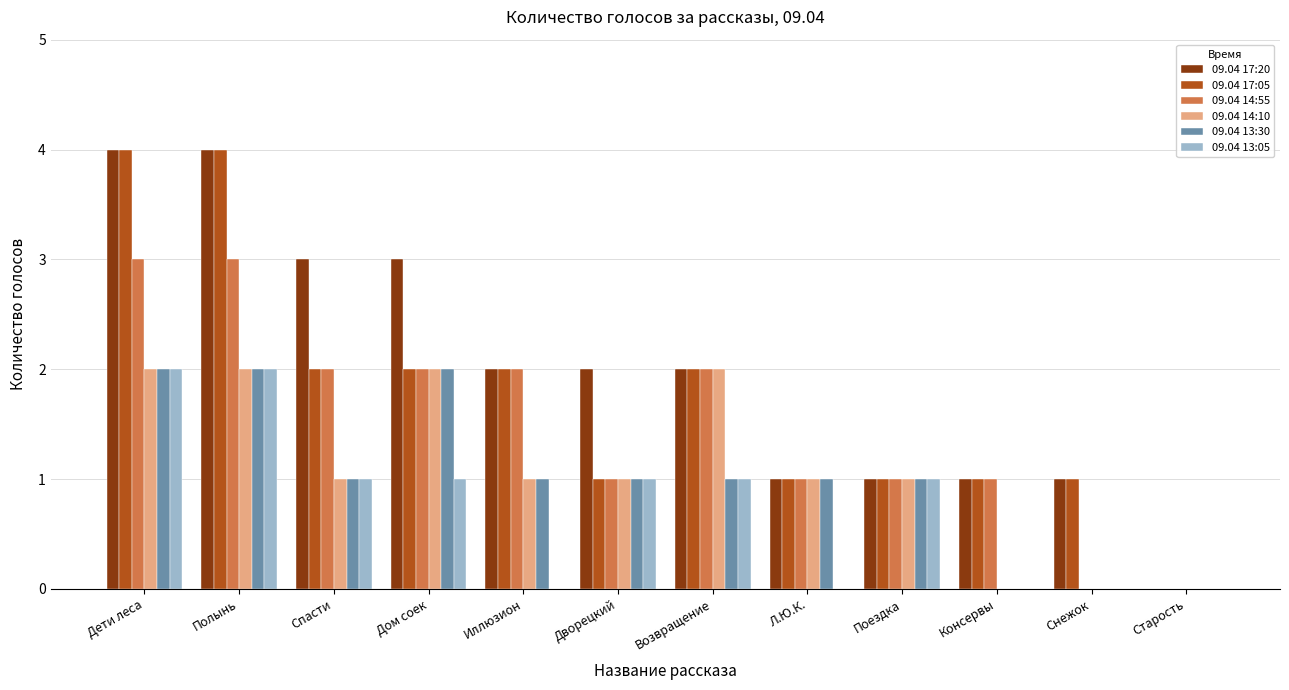

Between Иллюзион and Снежок, which series saw the biggest shift?

09.04 14:55